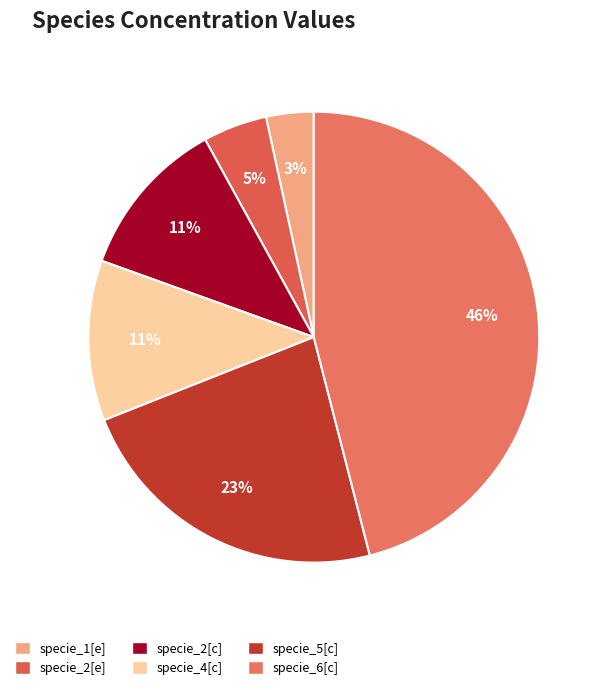

Is there a majority slice in this chart?

No